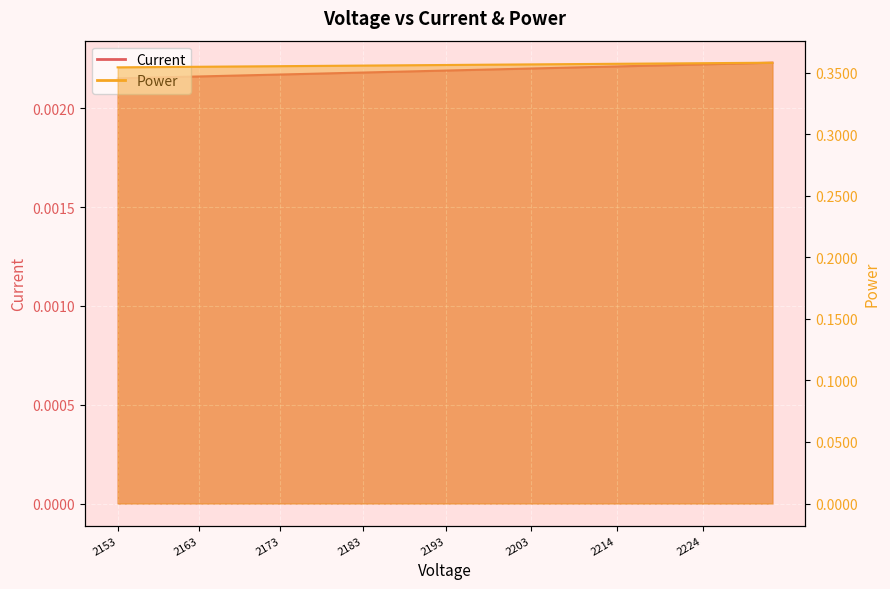

What is the difference between the highest and lowest values at 2159.287089?

0.4